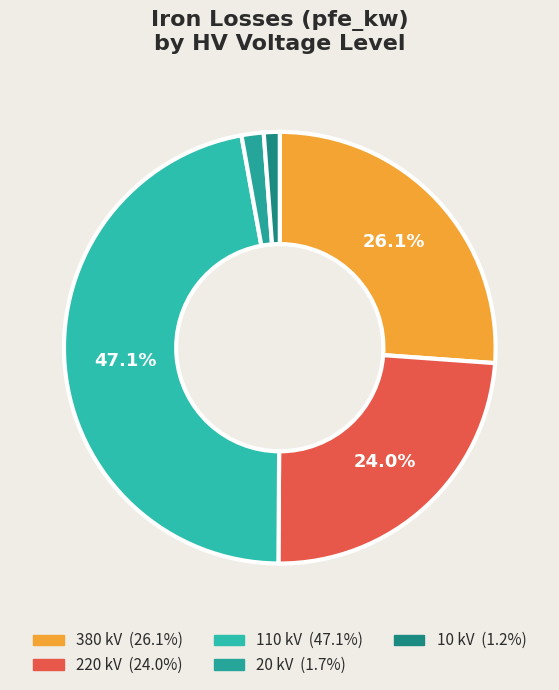

How many slices are in this pie chart?

5